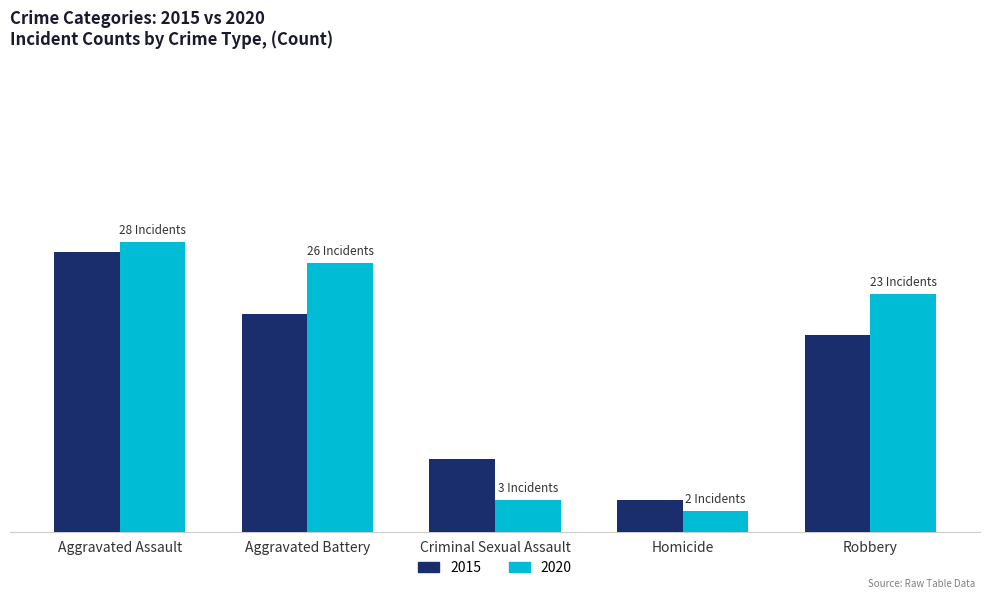

Which category has the highest value across all series?

Aggravated Assault